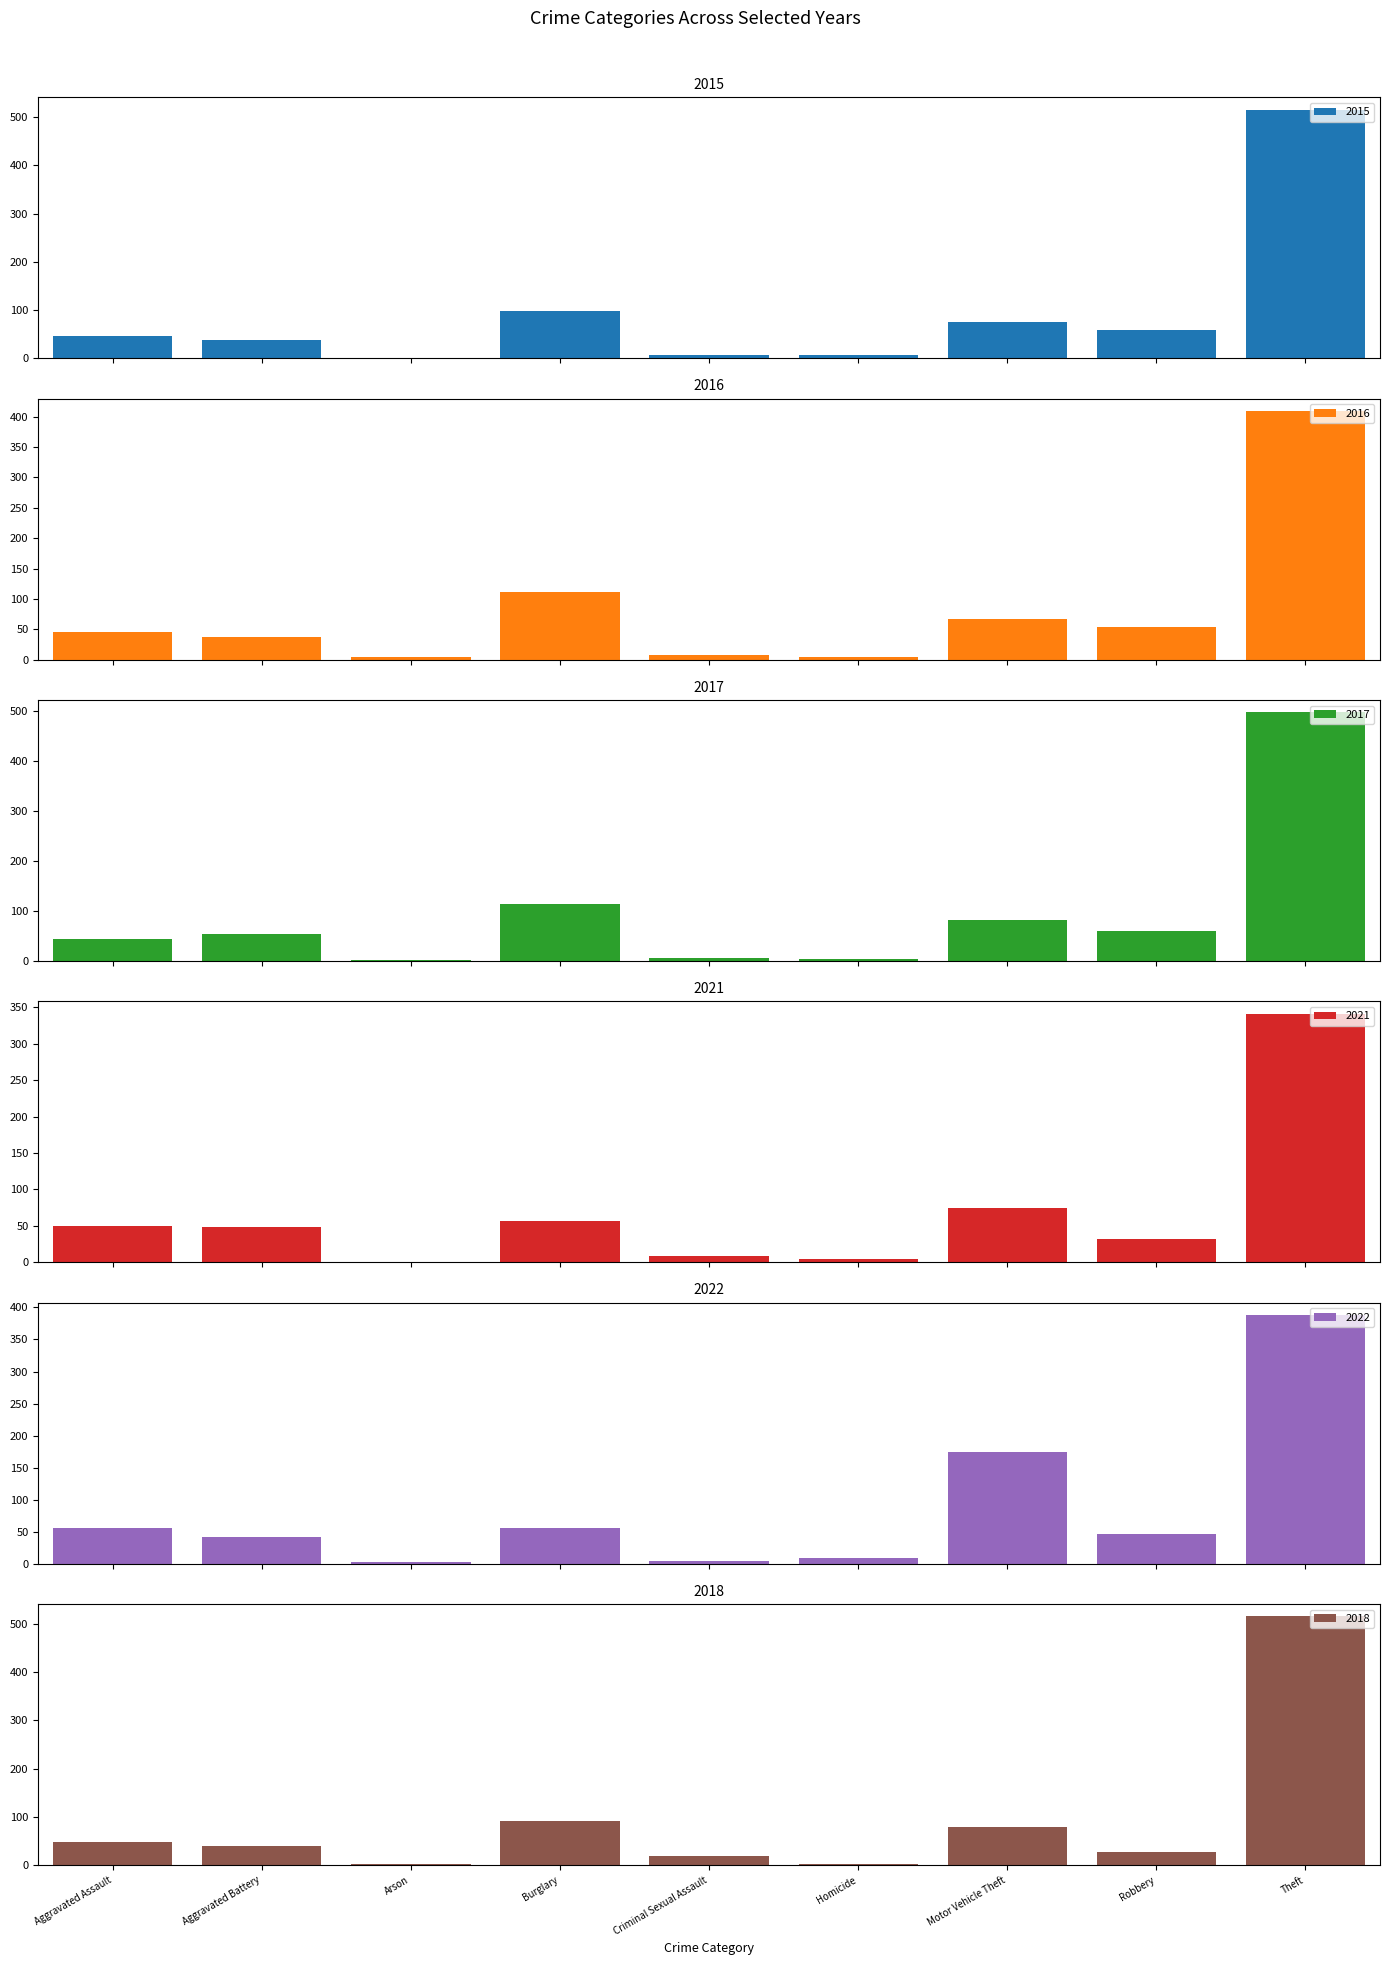

What is the minimum value for 2015?

1